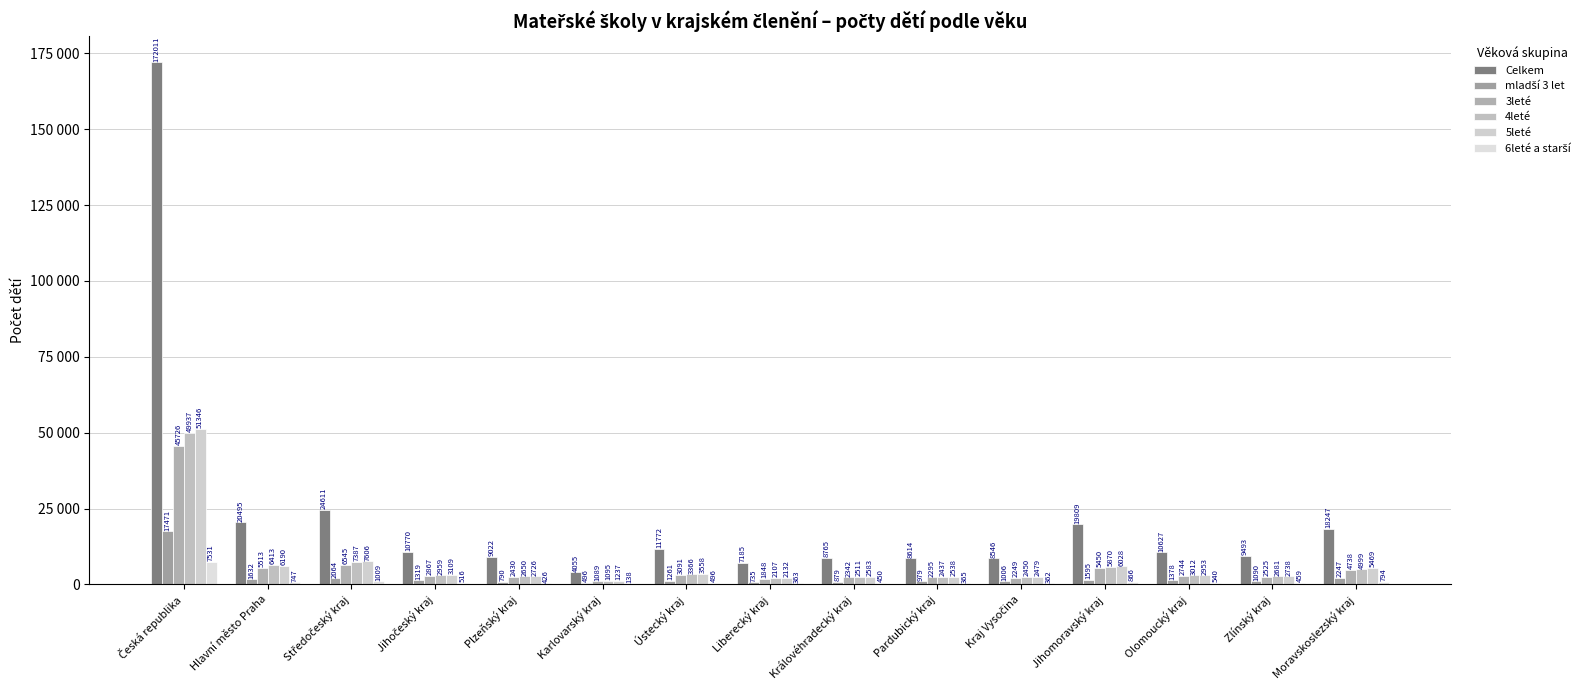

Between Jihočeský kraj and Ústecký kraj, which series saw the biggest shift?

Celkem